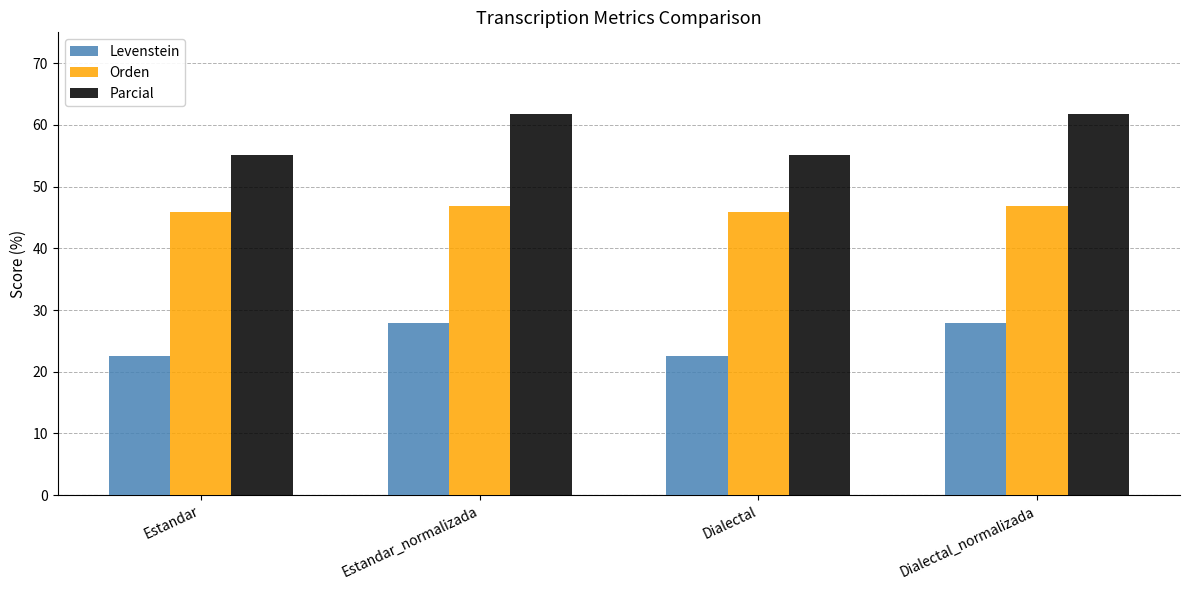

What is the sum of all Orden values?

185.6